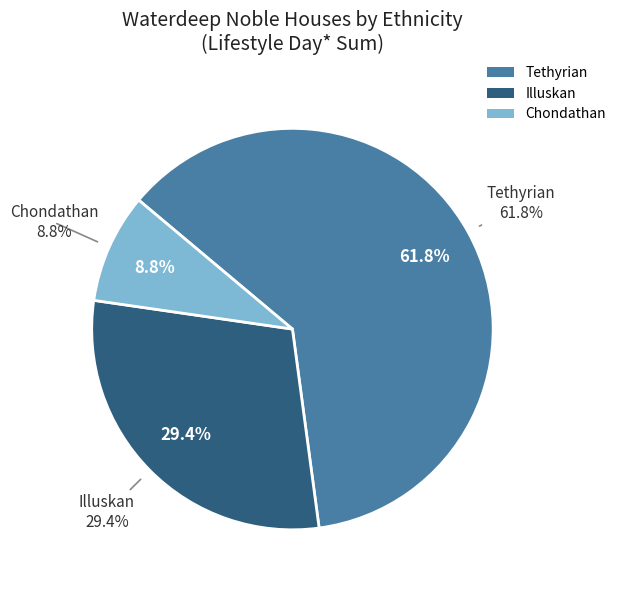

Is there a majority slice in this chart?

Yes